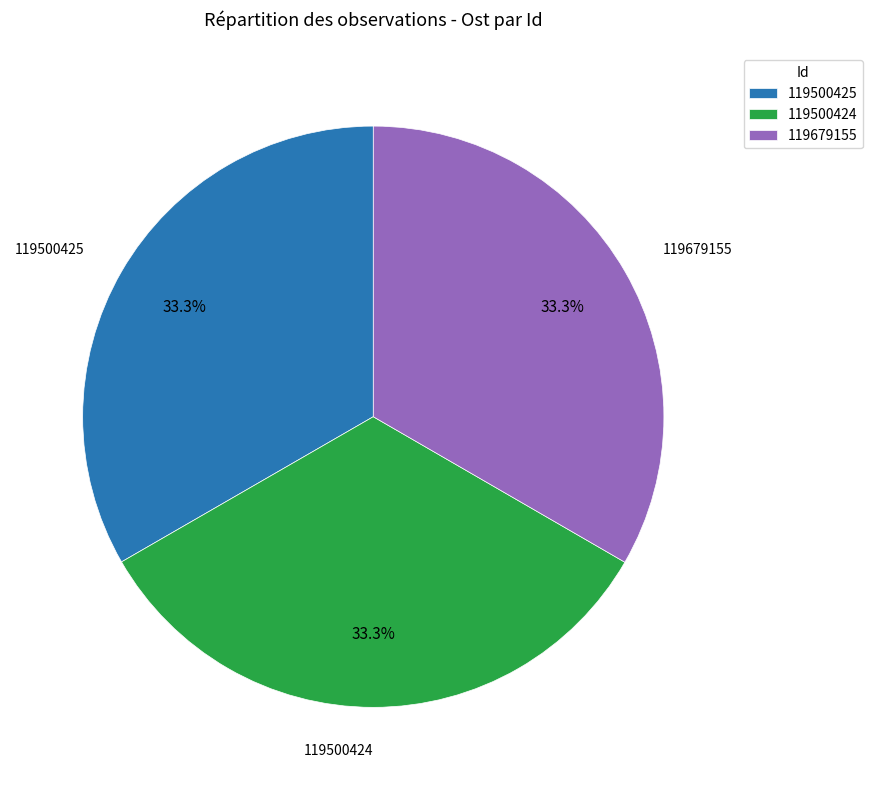

Does any single category account for the majority?

No